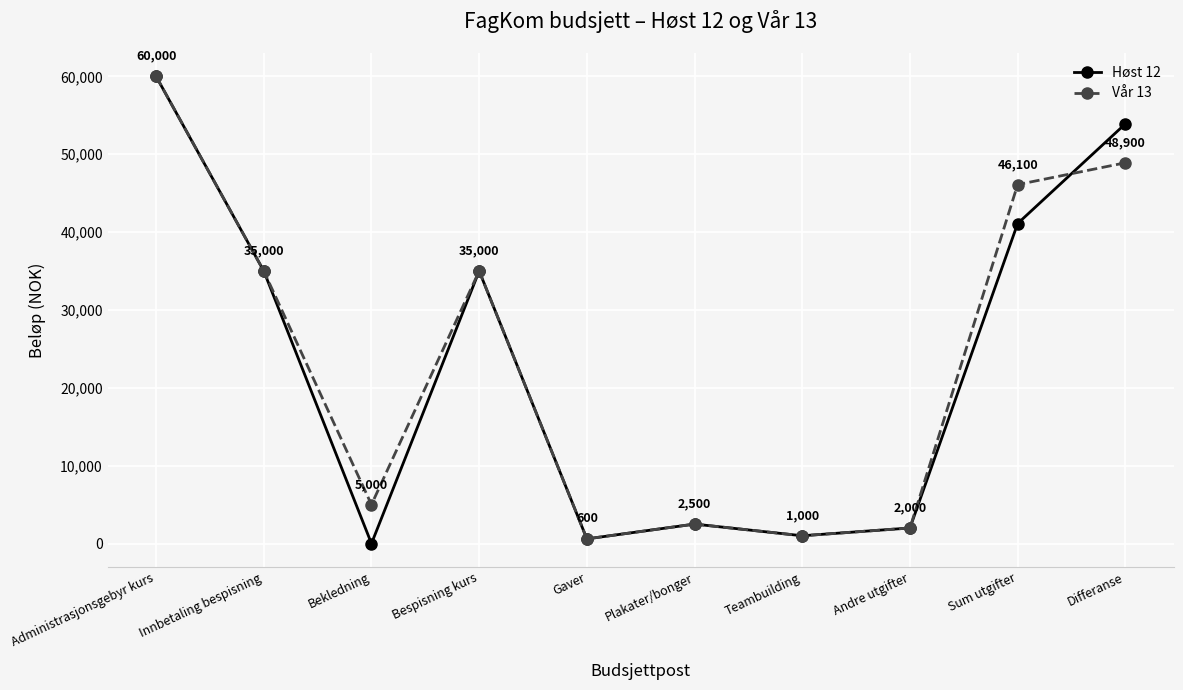

Reading left to right, list all the values displayed in this chart.

Høst 12: 60000	35000	0	35000	600	2500	1000	2000	41100	53900
Vår 13: 60000	35000	5000	35000	600	2500	1000	2000	46100	48900